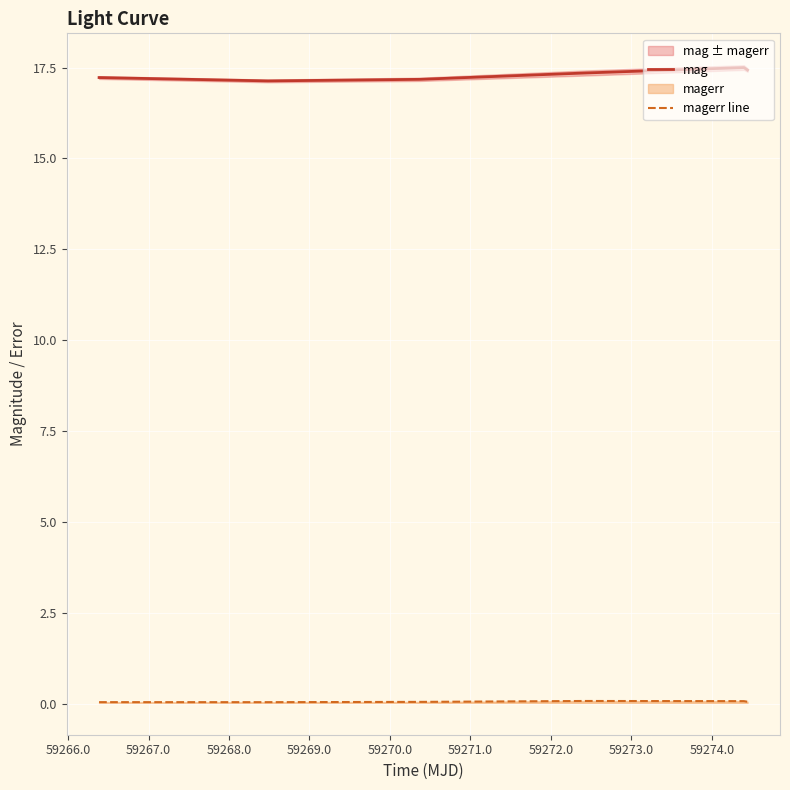

What is the average value of the magerr line series?

0.1